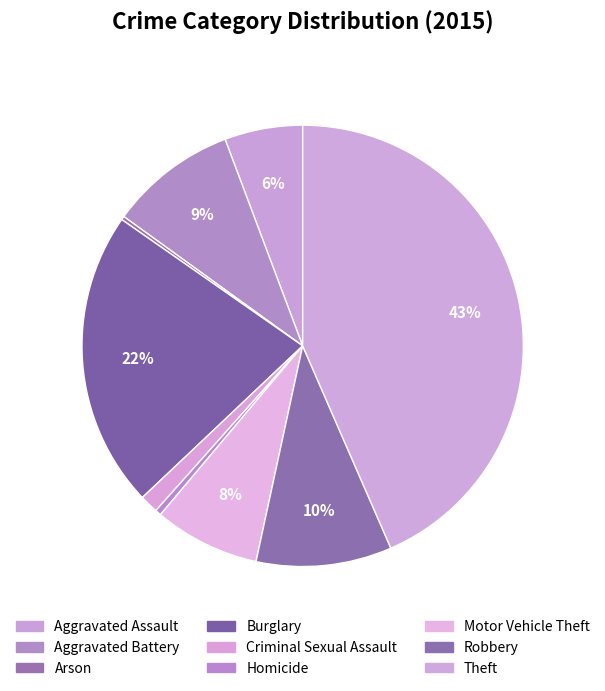

Does Aggravated Assault account for over 50% of the chart?

No